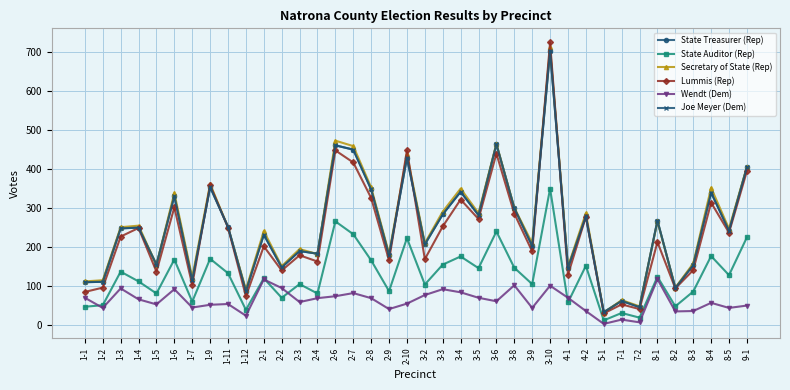

Does the chart have visible grid lines?

Yes